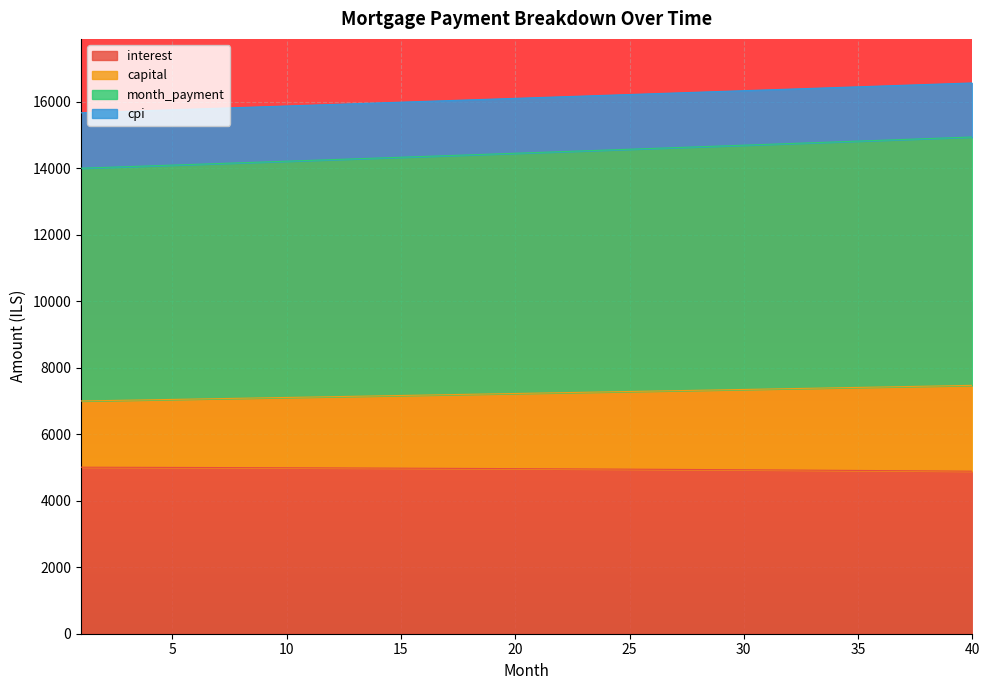

What is the difference between the maximum and minimum values in the month_payment series?

939.4